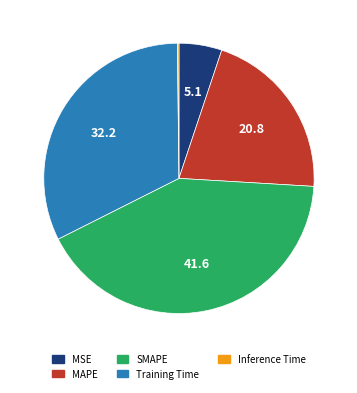

True or false: MAPE accounts for 12% of the total.

False